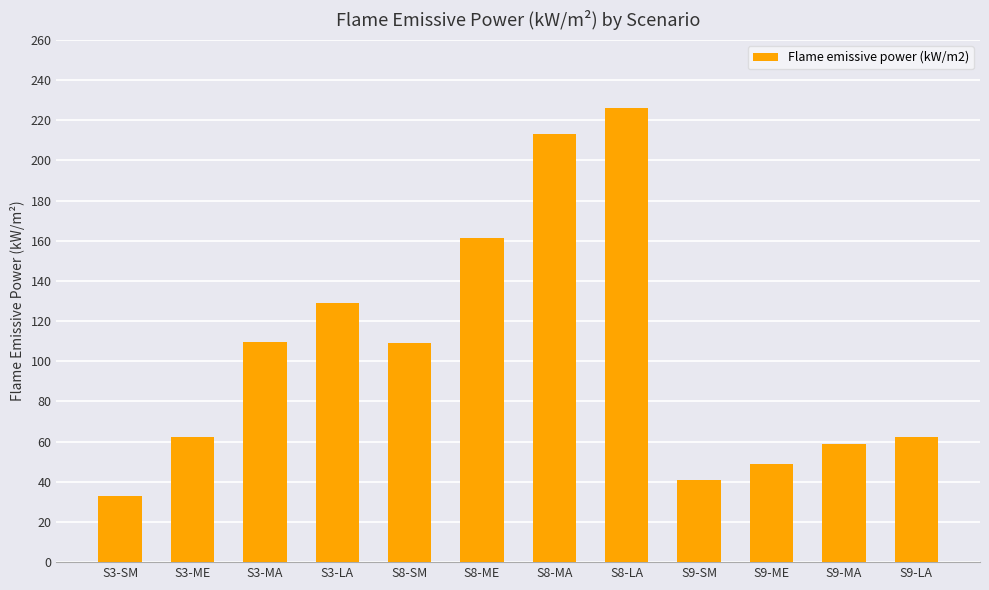

How many values are below 108?

6